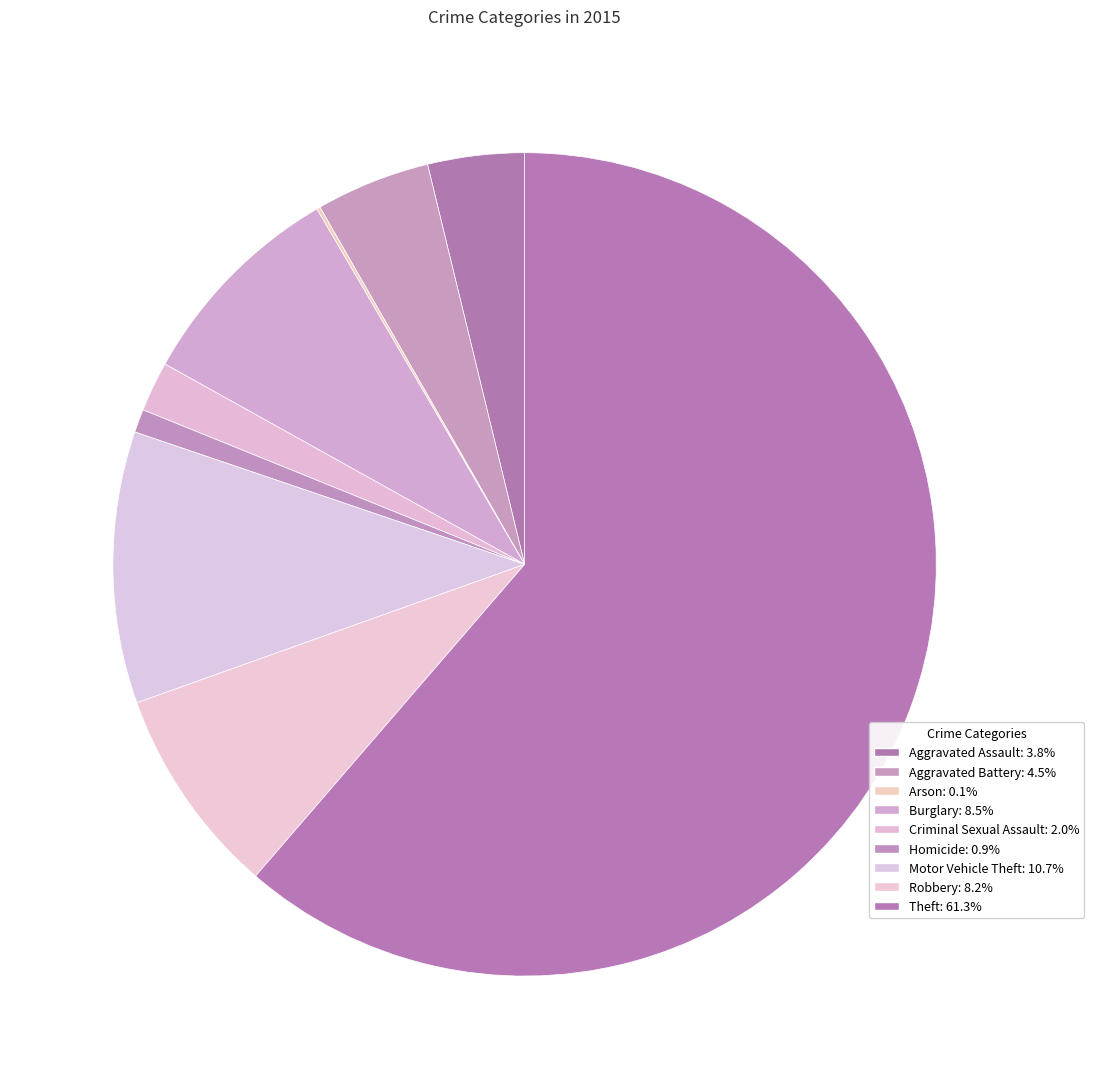

What is the ratio of the value at Arson to the value at Criminal Sexual Assault?

0.1